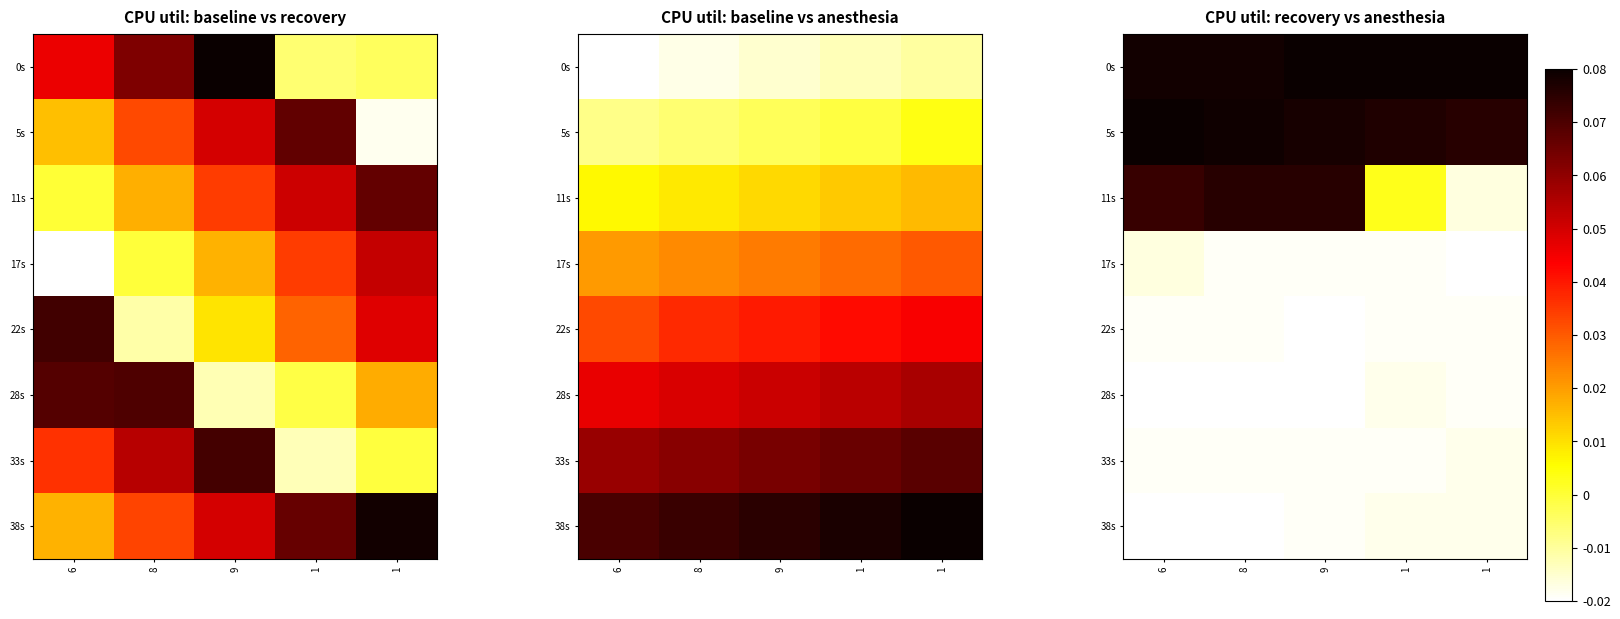

How many values in 28s are above zero?

3